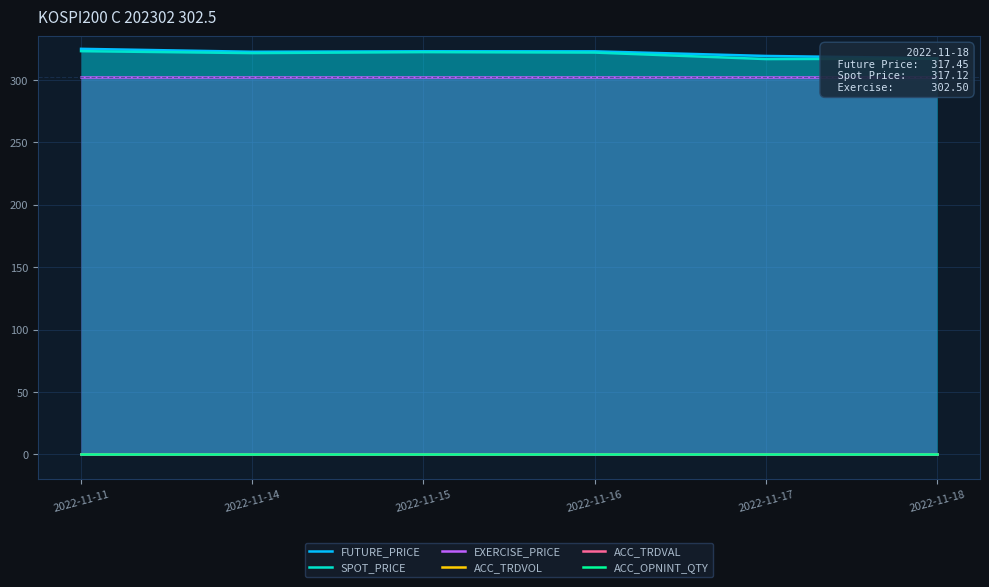

The ACC_TRDVOL series shows 0.0 at 2022-11-11. True or false?

True